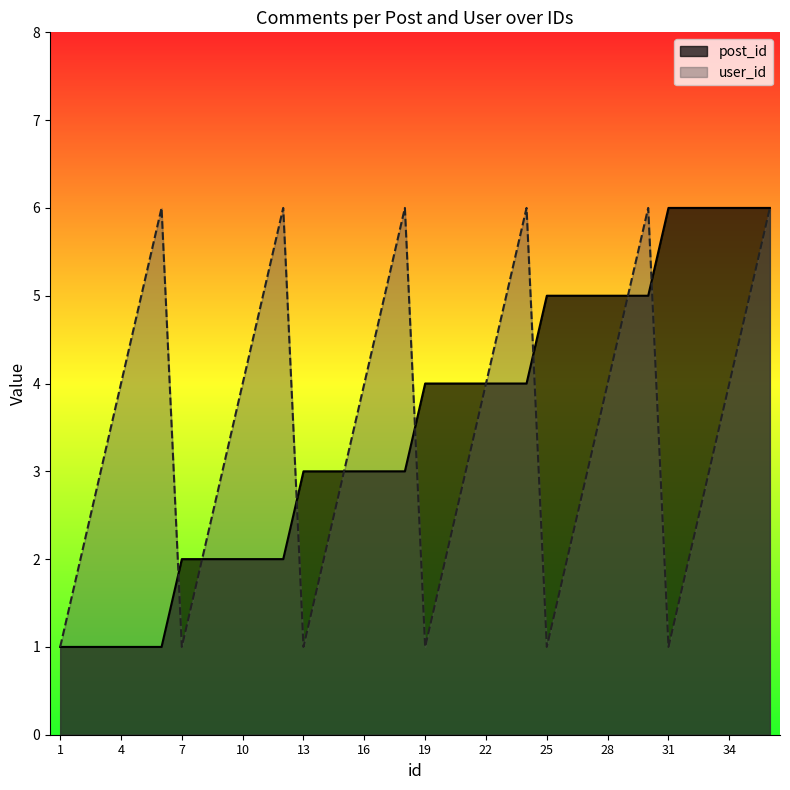

Is the value of post_id at 33 greater than the value of user_id at 13?

Yes